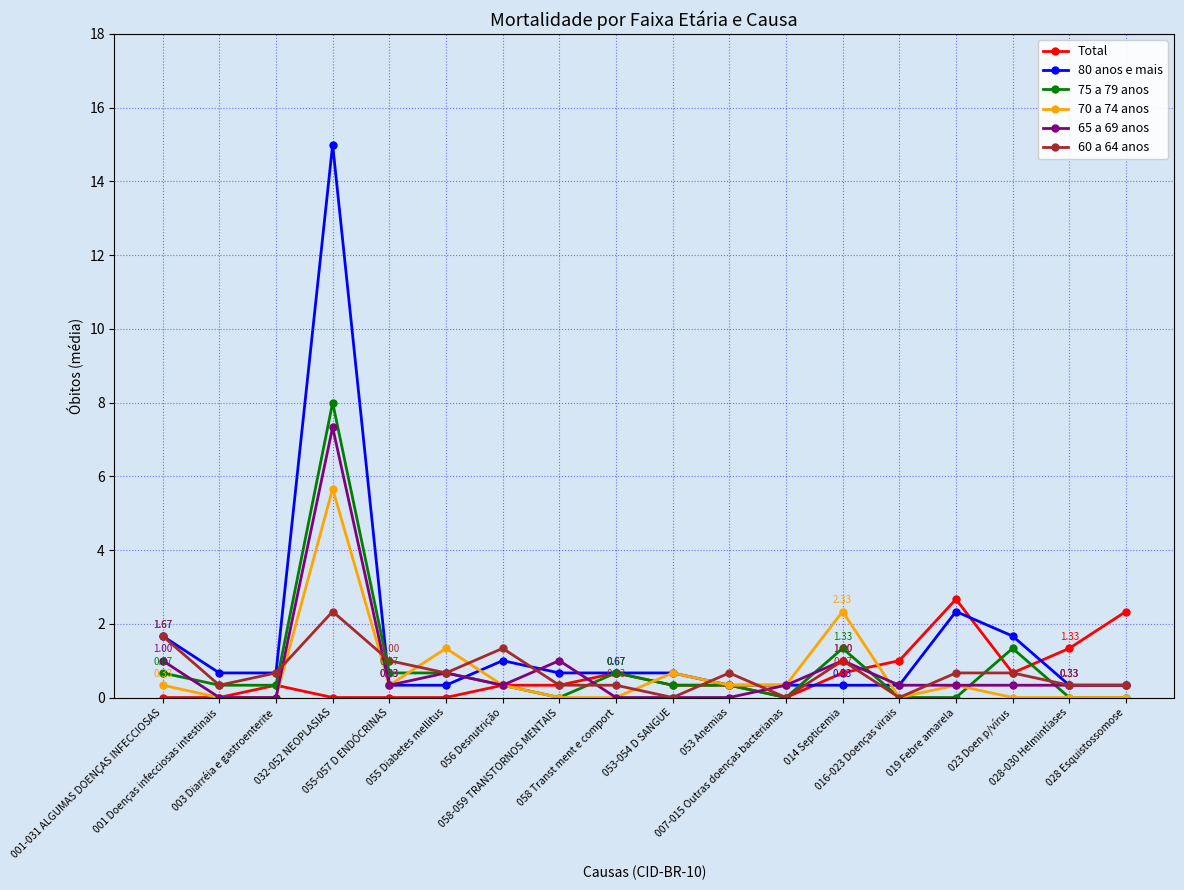

The 75 a 79 anos series shows 0.3 at 053-054 D SANGUE. True or false?

True